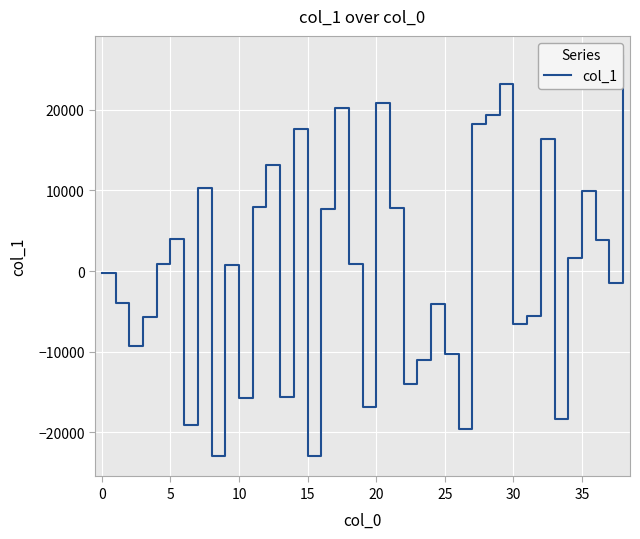

What is the maximum value shown in the chart?

26681.9